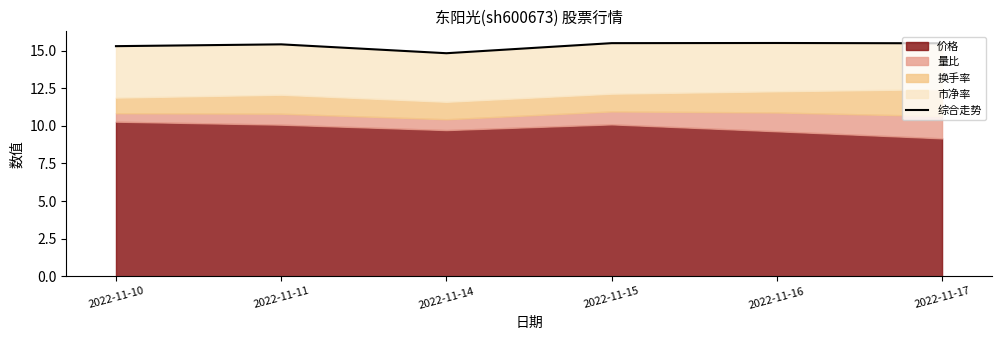

List the labels in order of value, largest first.

2022-11-16, 2022-11-15, 2022-11-17, 2022-11-11, 2022-11-10, 2022-11-14